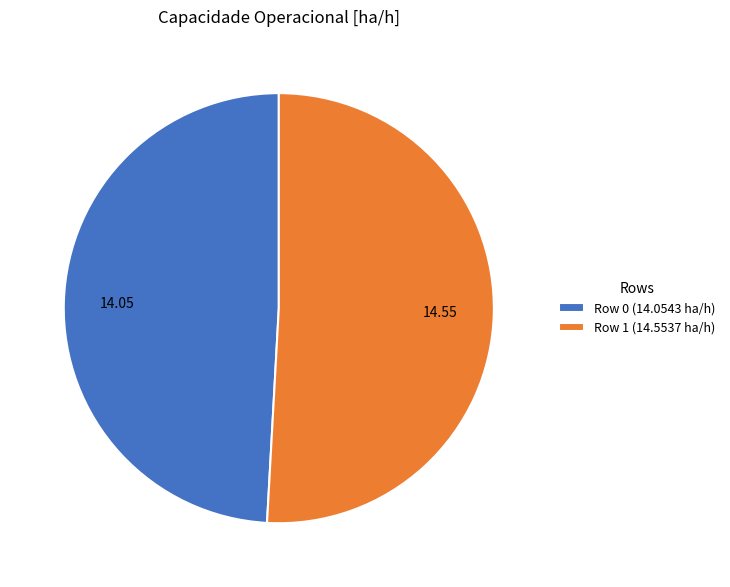

Which category accounts for the majority?

Row 1